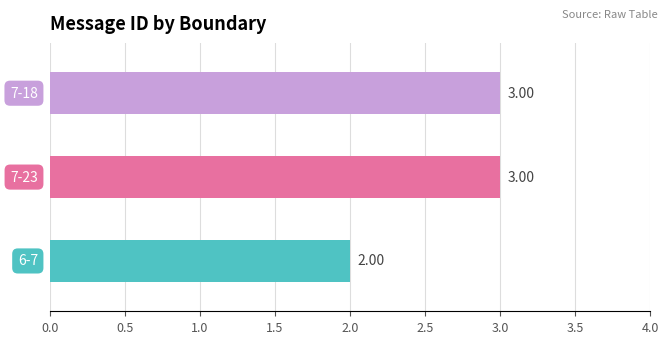

Approximately how many times larger is the value at 7-18 compared to 6-7?

1.5